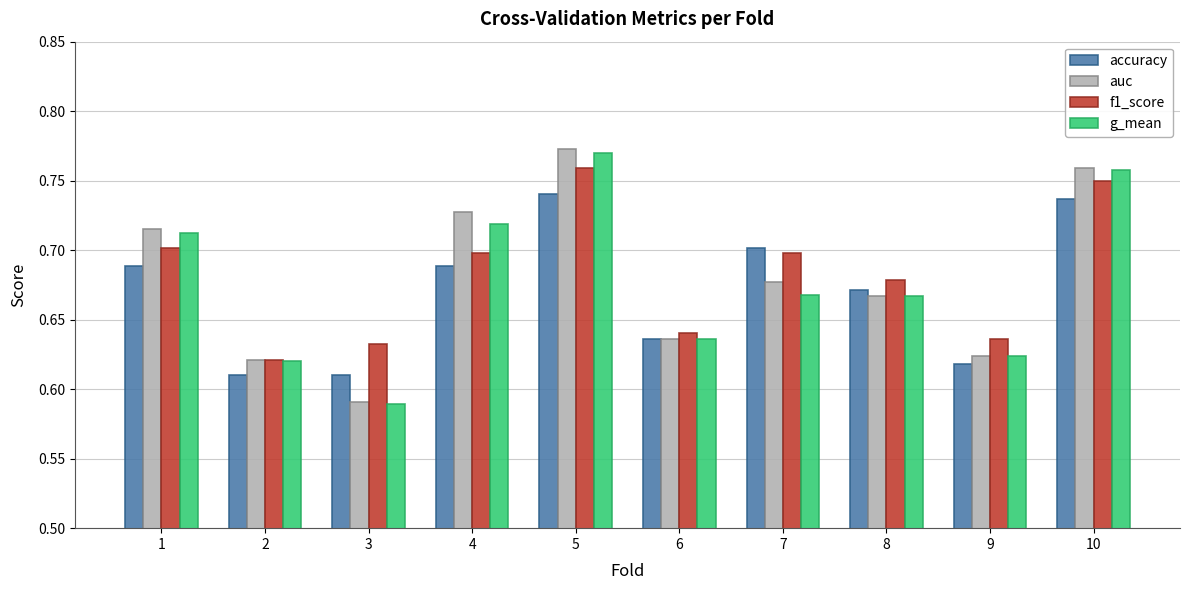

Is it true that auc equals 0.7 at 7?

True